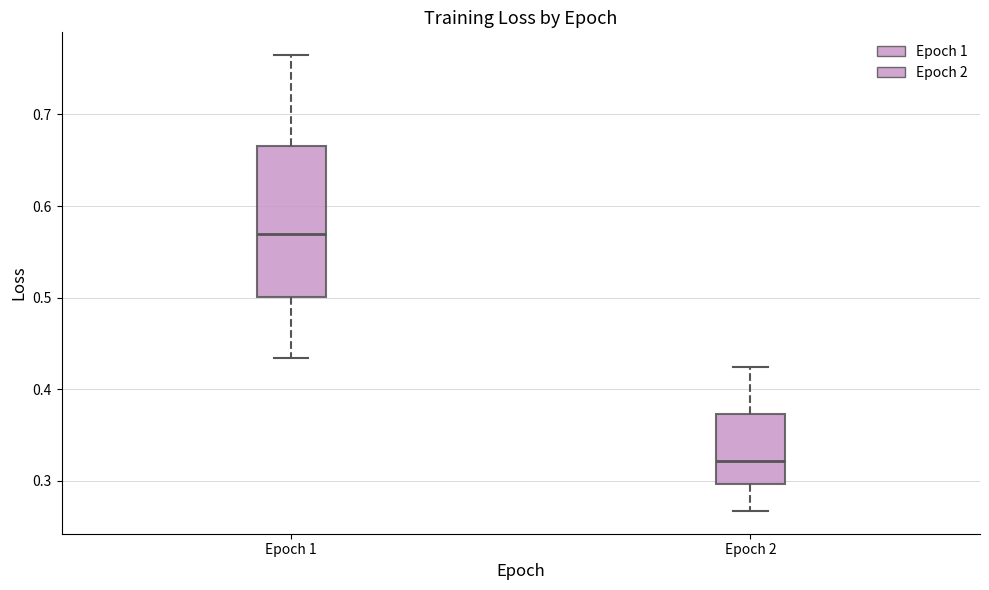

Comparing the boxes themselves (not the whiskers), which one is the tallest?

Epoch 1